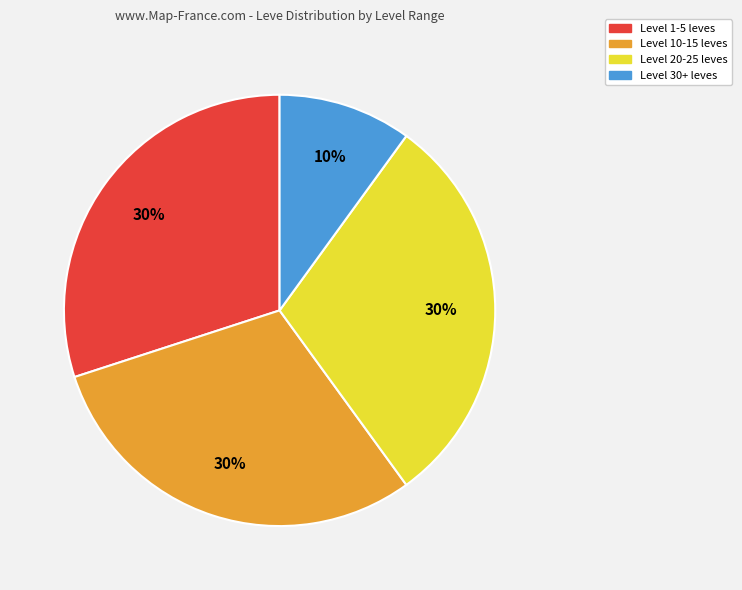

To the nearest percent, what is the average slice percentage?

25%